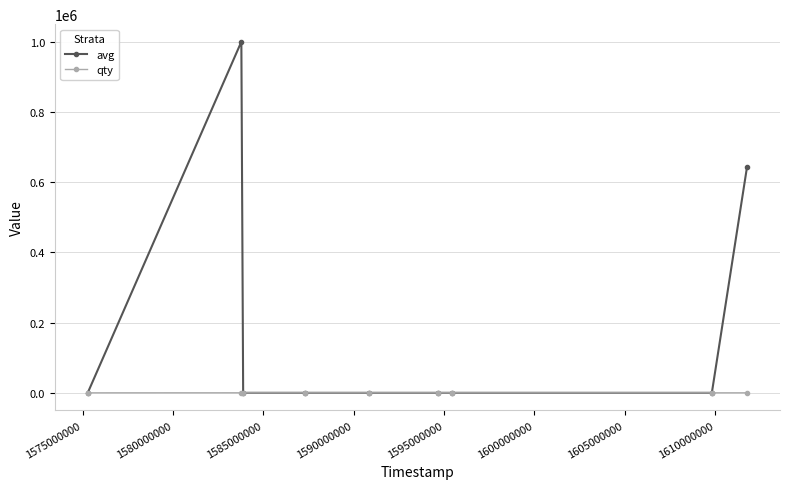

What is the smallest value displayed?

1